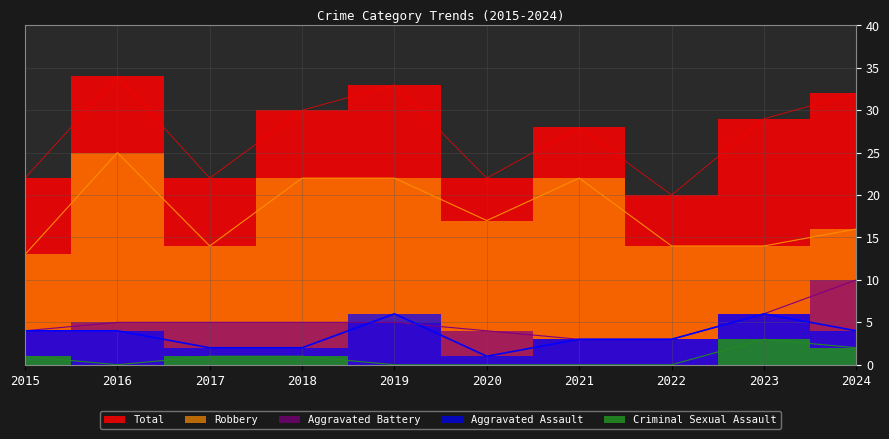

What is the value of the Aggravated Battery point at the 6th from the left?

4